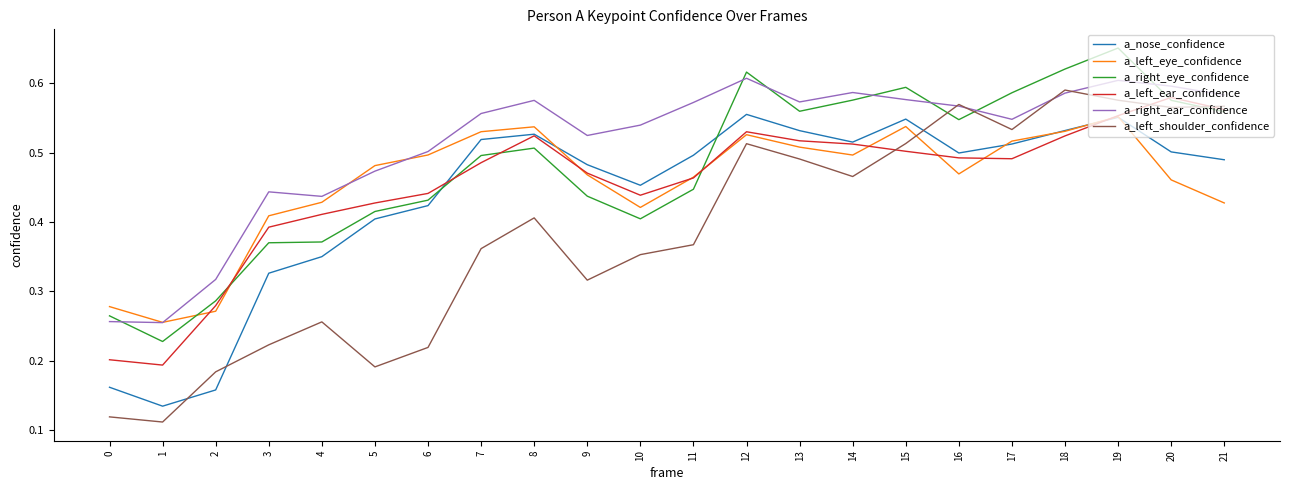

True or false: a_left_ear_confidence and a_right_ear_confidence intersect in this chart.

False